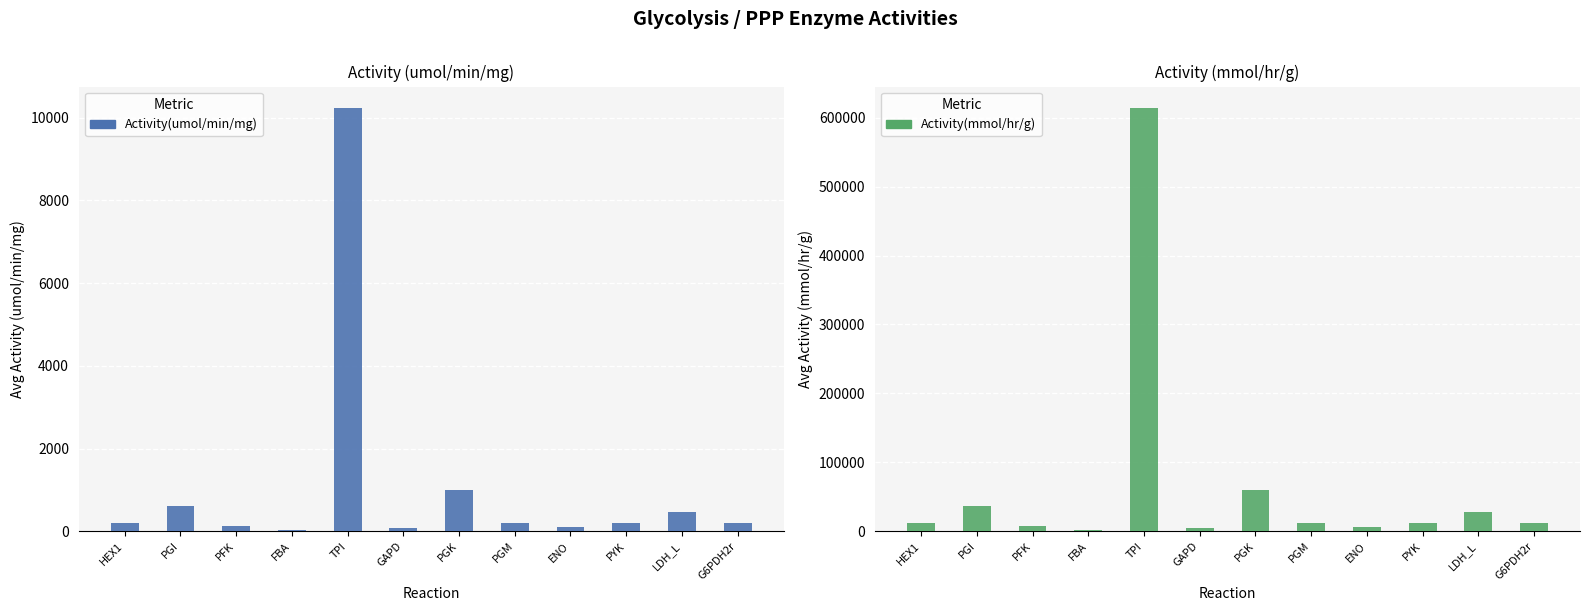

What is the label of the 3rd bar from the left?

PFK